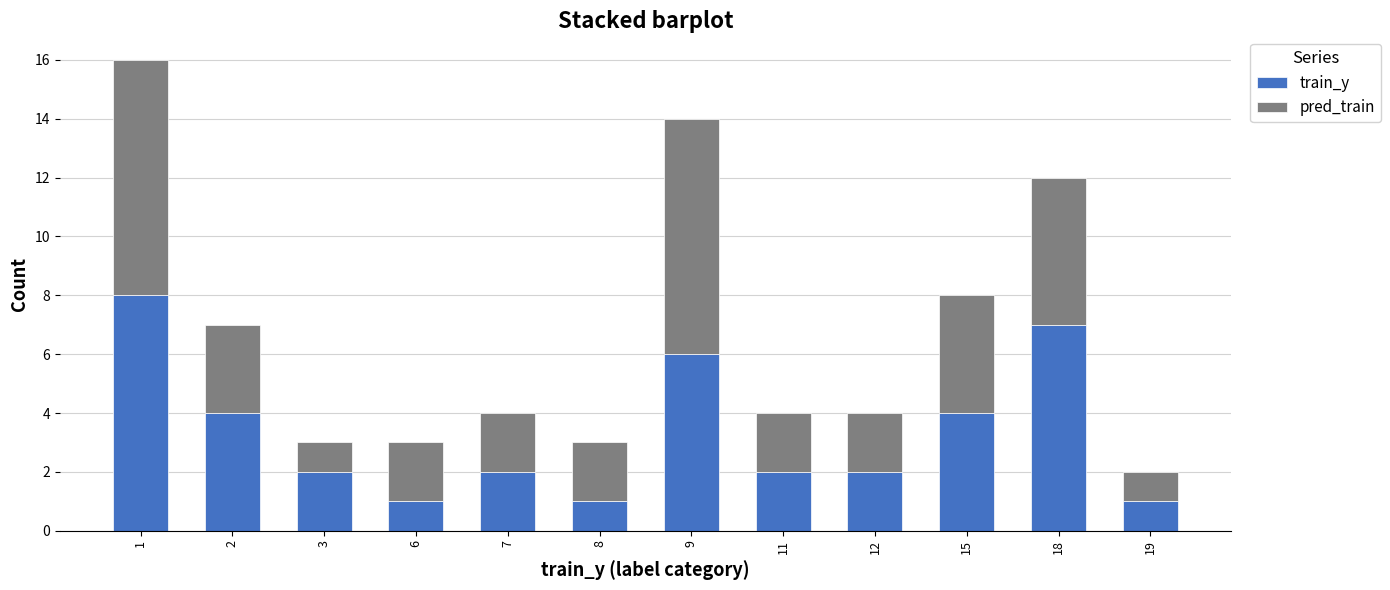

Count the number of categories in the chart.

12